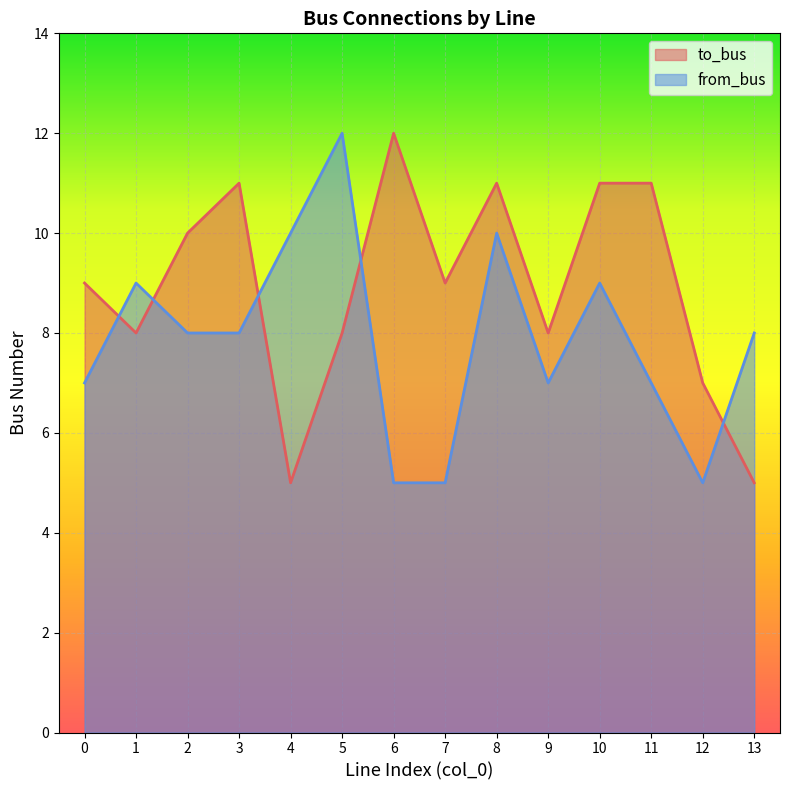

Rank the series by their average value, from lowest to highest.

from_bus, to_bus